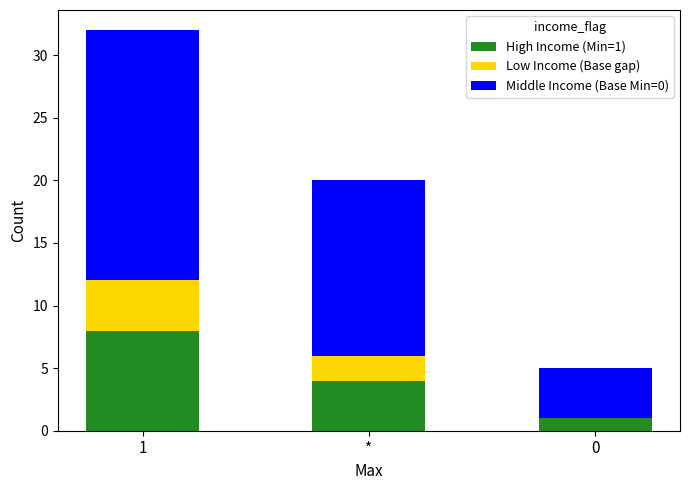

True or false: High Income (Min=1) has a value of 1 at 0.

True